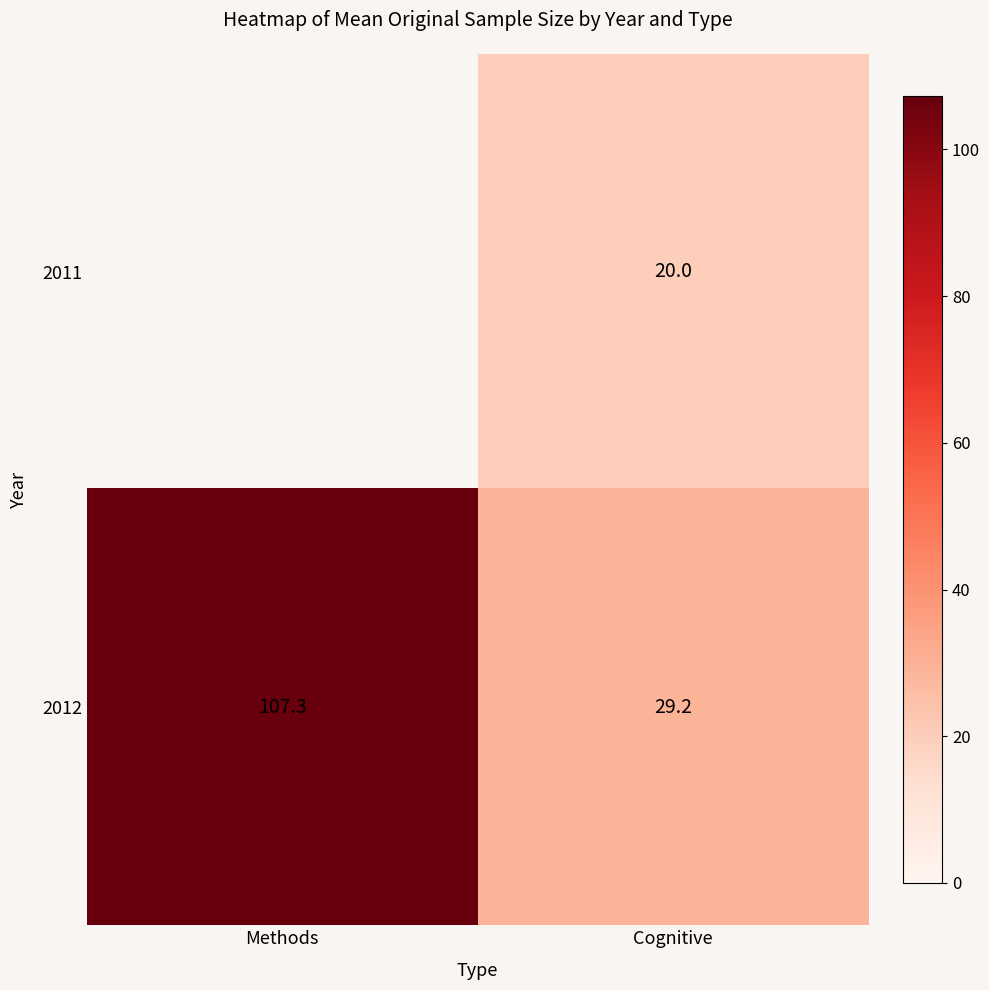

List the labels in order of 2012 value, largest first.

Methods, Cognitive